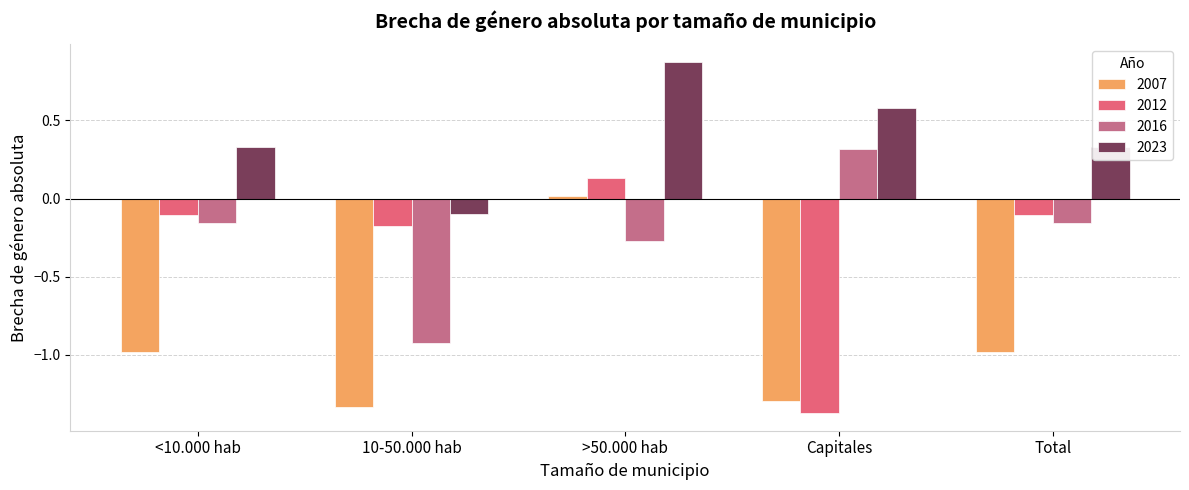

The 2012 series shows -0.1 at Total. True or false?

True